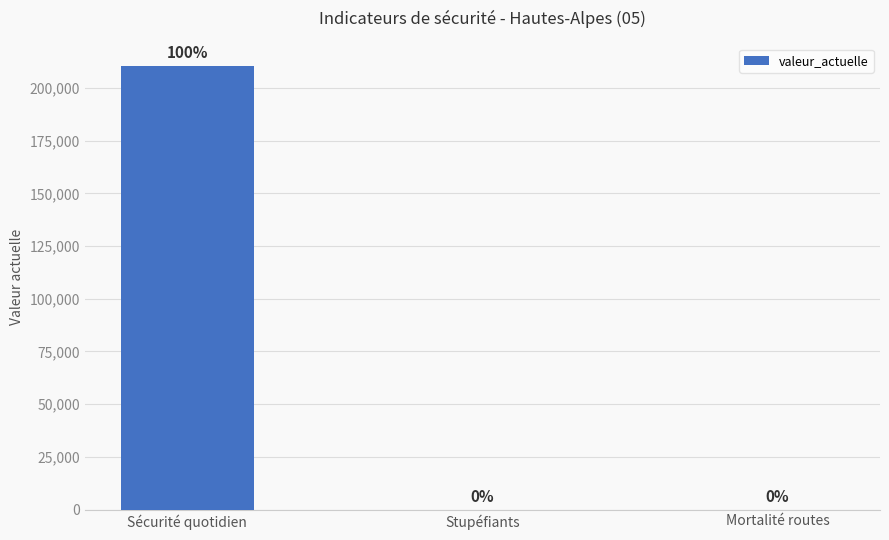

What is the greatest value displayed?

210514